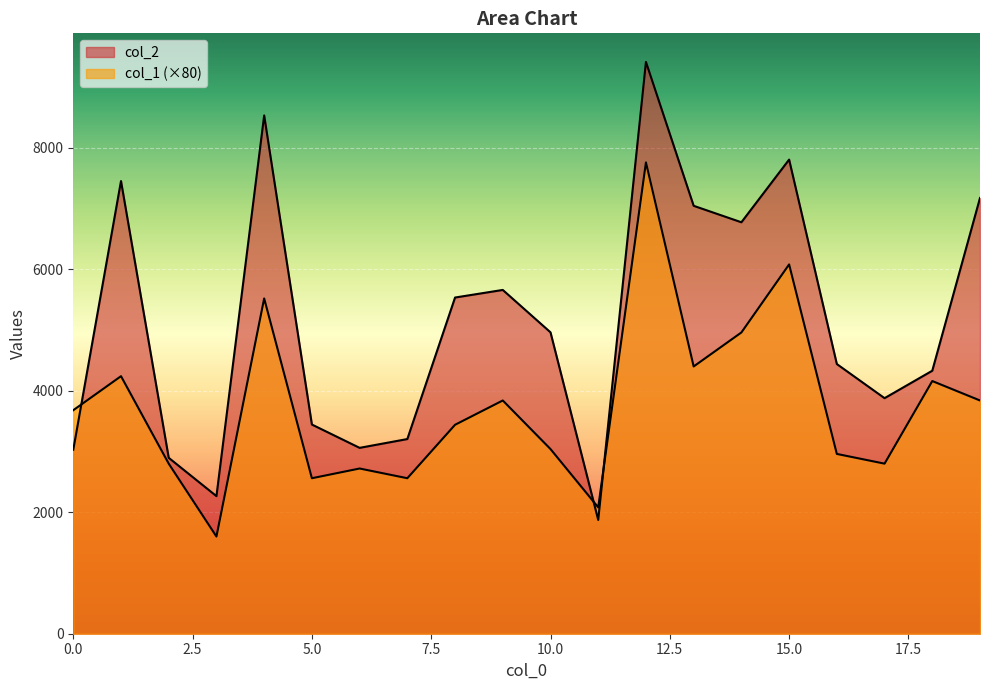

Which series has the largest range (max minus min)?

col_2